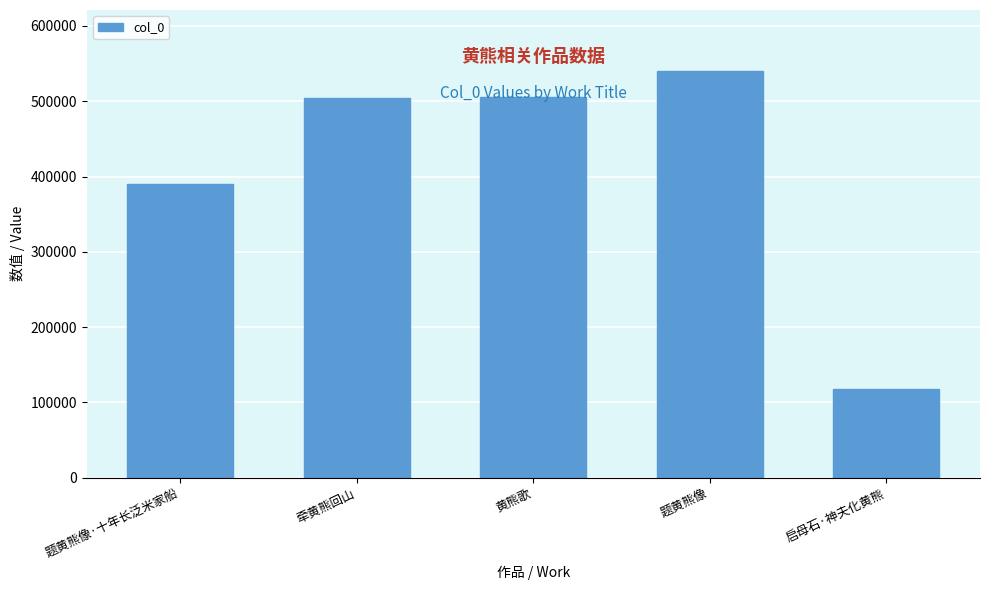

What is the smallest value displayed?

117770